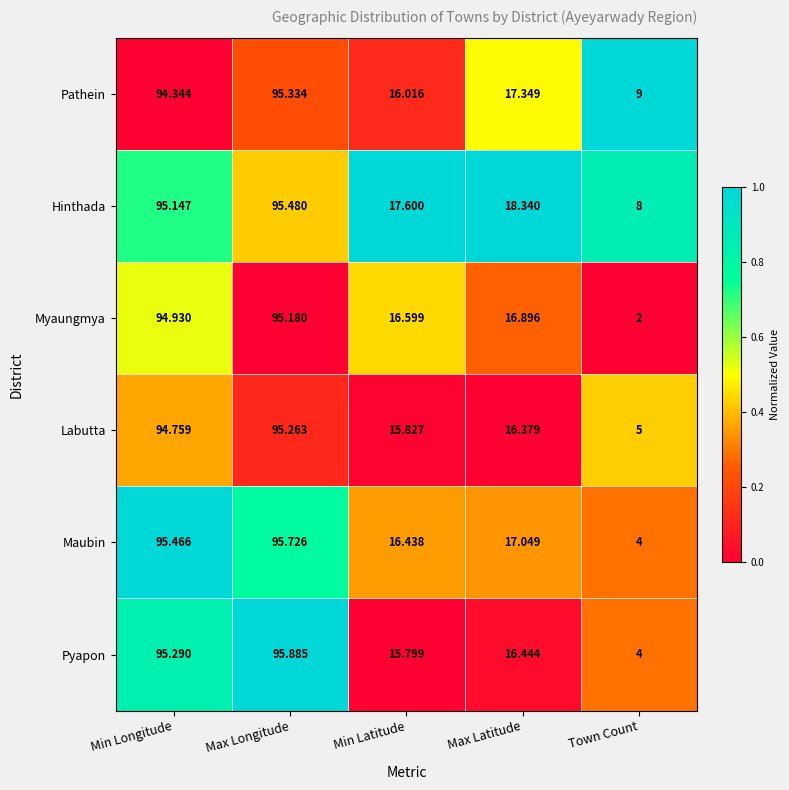

At which label does Pathein first exceed 17?

Min Longitude